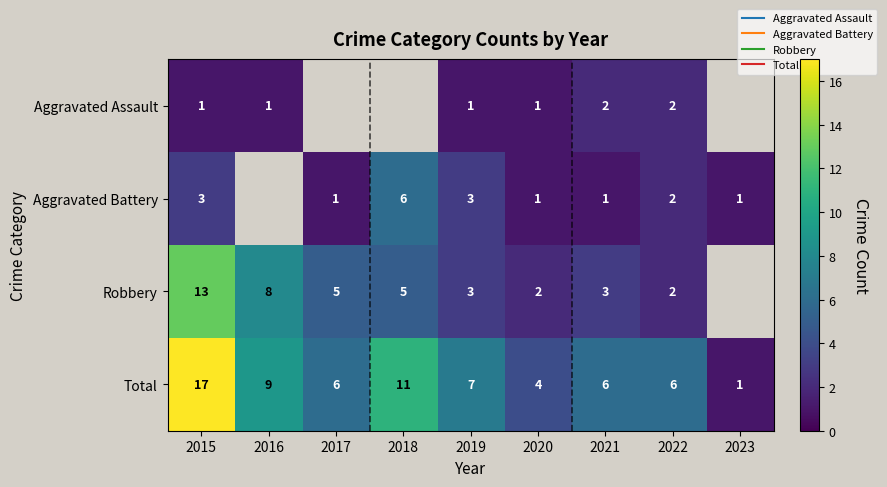

List the series in order of their peak value, lowest first.

Aggravated Assault, Aggravated Battery, Robbery, Total